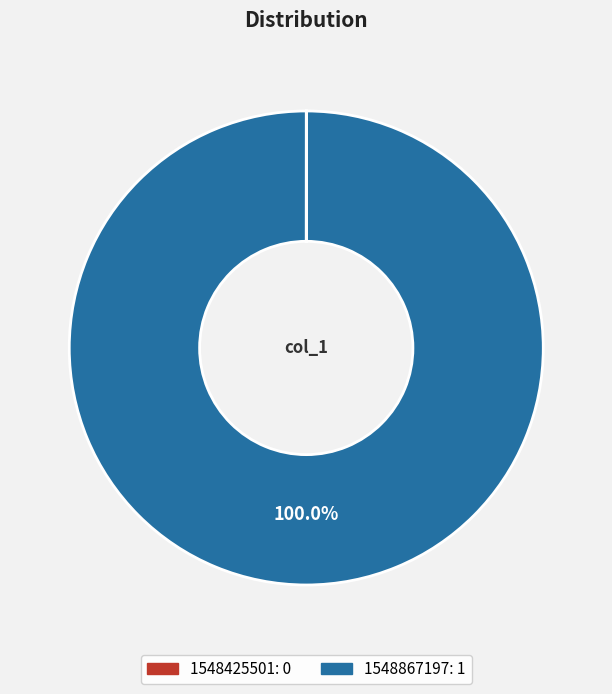

Does 1548867197 account for over 50% of the chart?

Yes